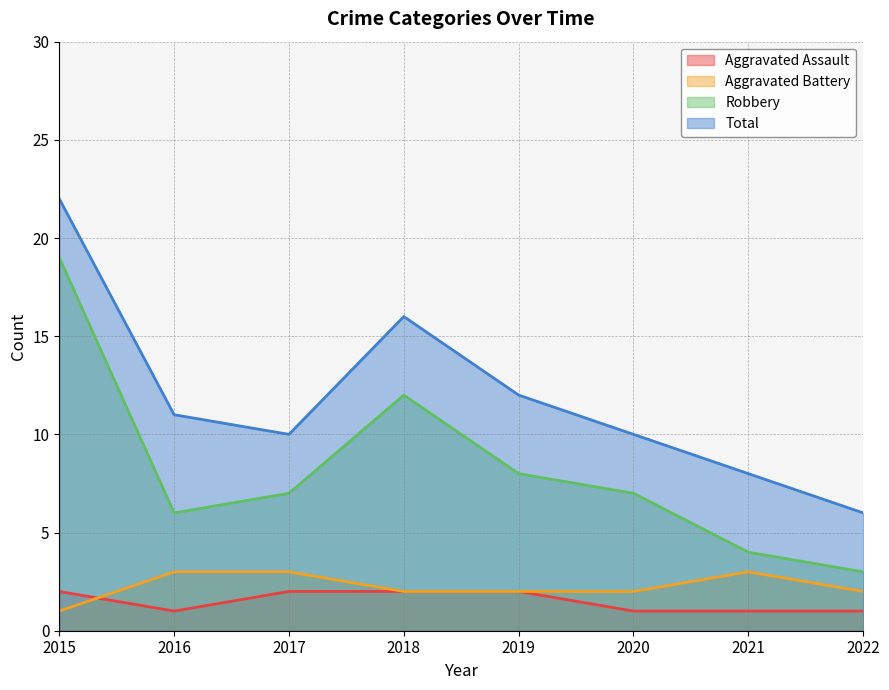

What is the value of the Robbery point at the 5th from the left?

8